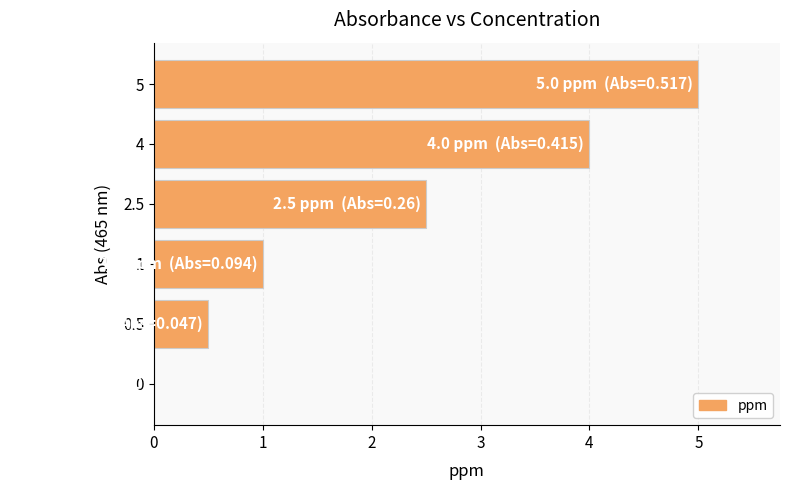

Which label corresponds to the largest value in the chart?

5